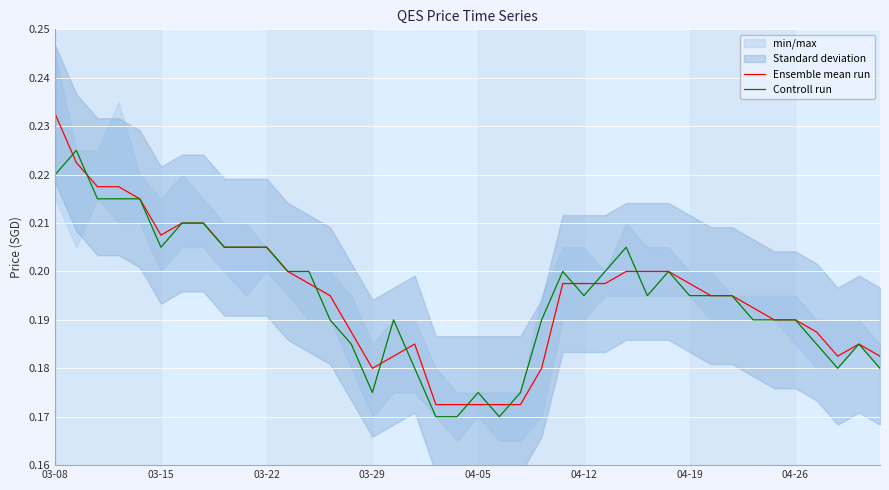

The value of Ensemble mean run at 03-15 is 0.4. True or false?

False